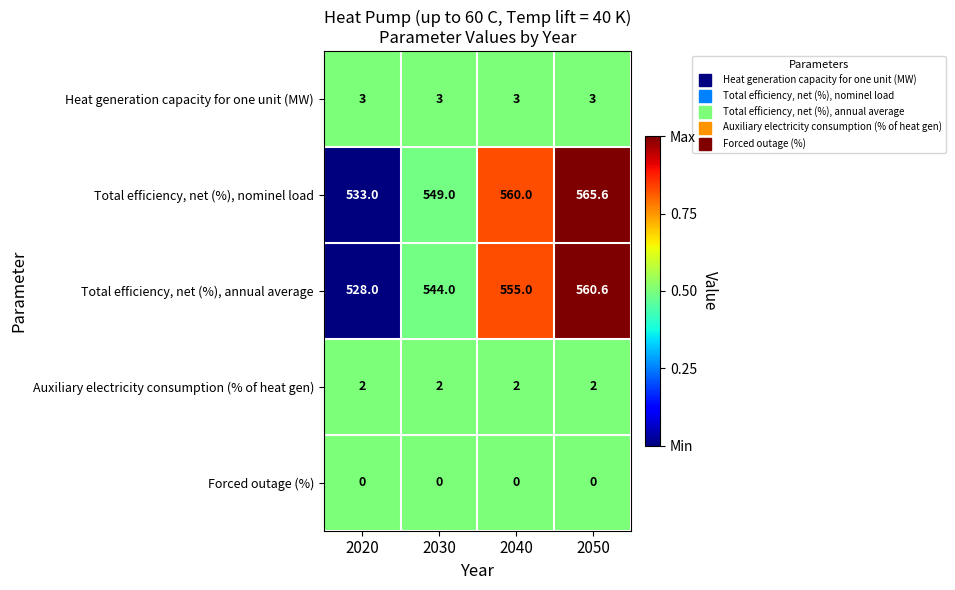

What is the difference between the highest and lowest values at 2050?

565.6